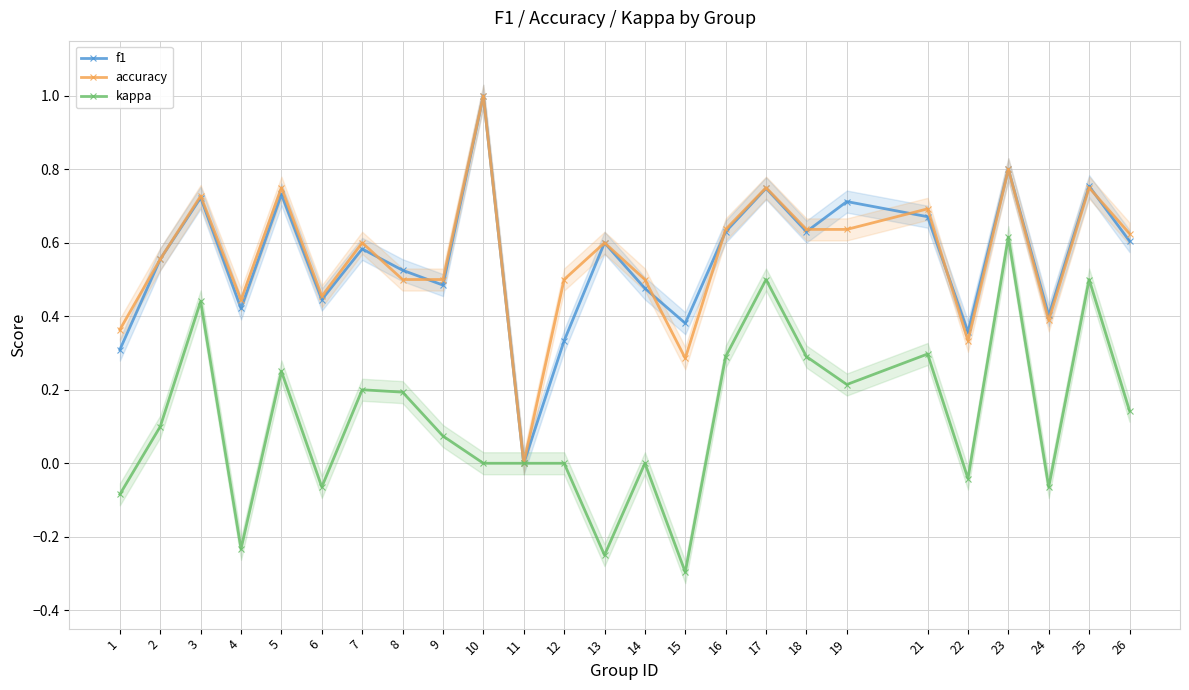

At which category is the sum across all series the highest?

23